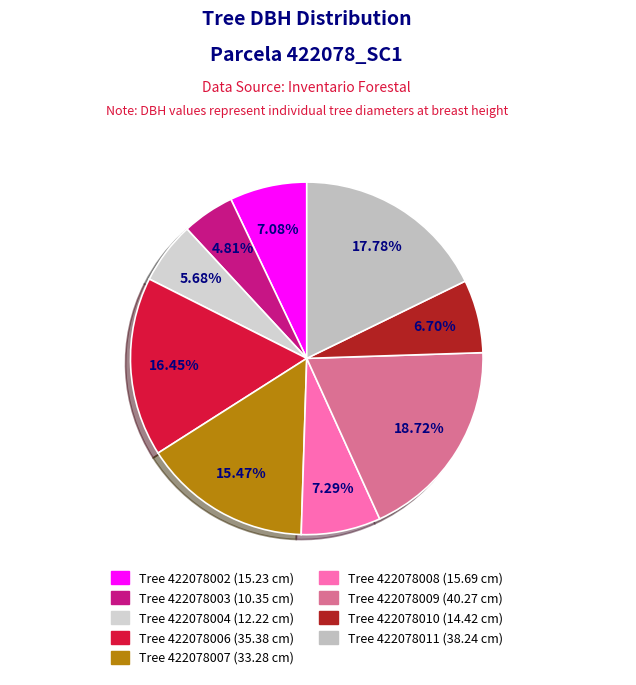

How many slices are in this pie chart?

9